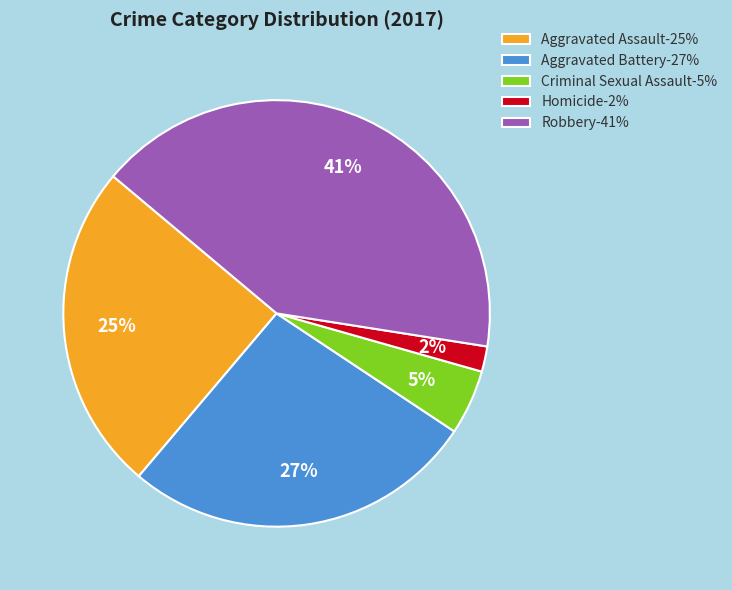

Which slice is the smallest?

Homicide